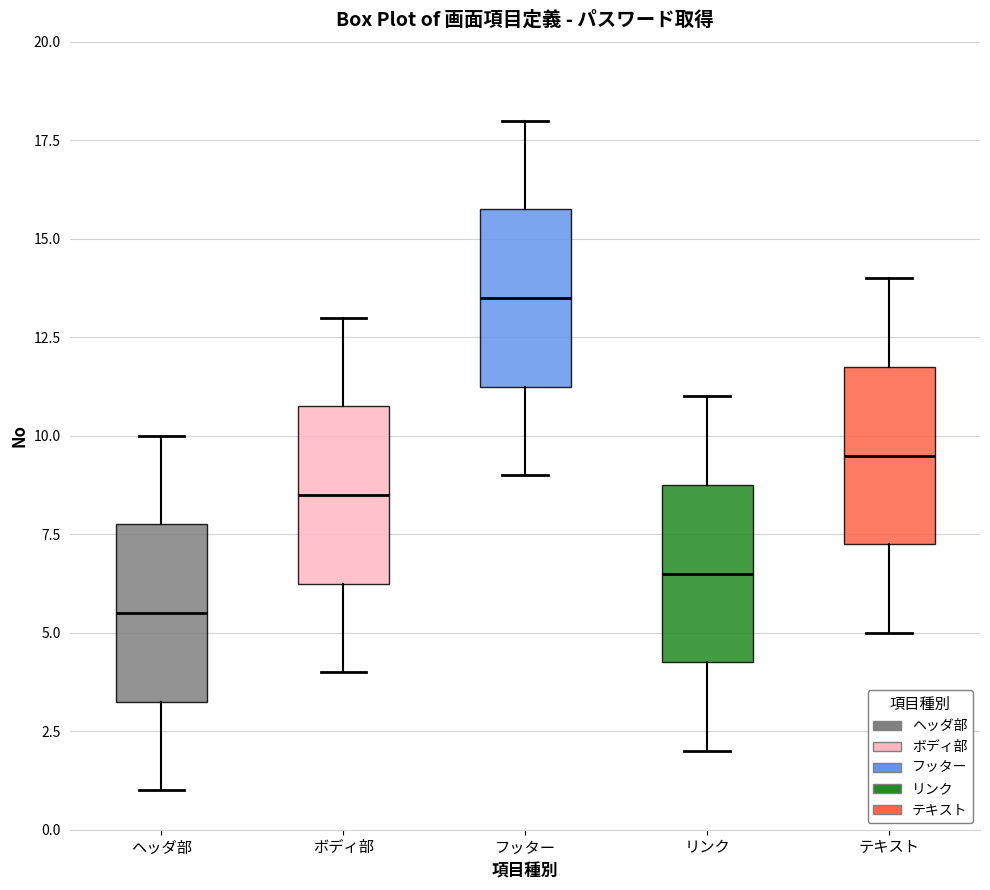

Reading left to right, transcribe this box plot: for each box, give where its median line is, the range the box spans, and where its two whiskers end, as read against the y-axis. The values are not printed on the chart, so give them approximately, as read against the axis.

ヘッダ部: median 5.5, box 3.5 to 8.0, whiskers 1.0 to 10.0
ボディ部: median 8.5, box 6.5 to 11.0, whiskers 4.0 to 13.0
フッター: median 13.5, box 11.5 to 16.0, whiskers 9.0 to 18.0
リンク: median 6.5, box 4.5 to 9.0, whiskers 2.0 to 11.0
テキスト: median 9.5, box 7.5 to 12.0, whiskers 5.0 to 14.0